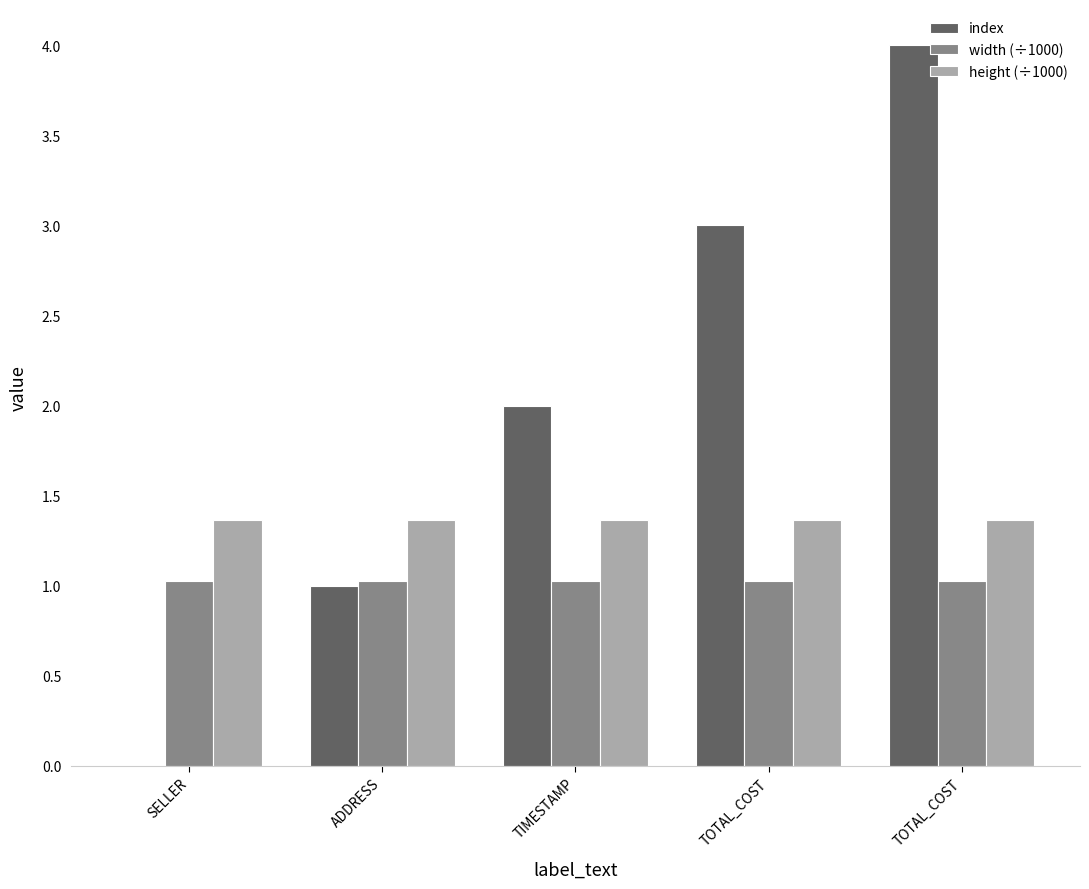

Rank the series at TIMESTAMP from highest to lowest value.

index, height (÷1000), width (÷1000)